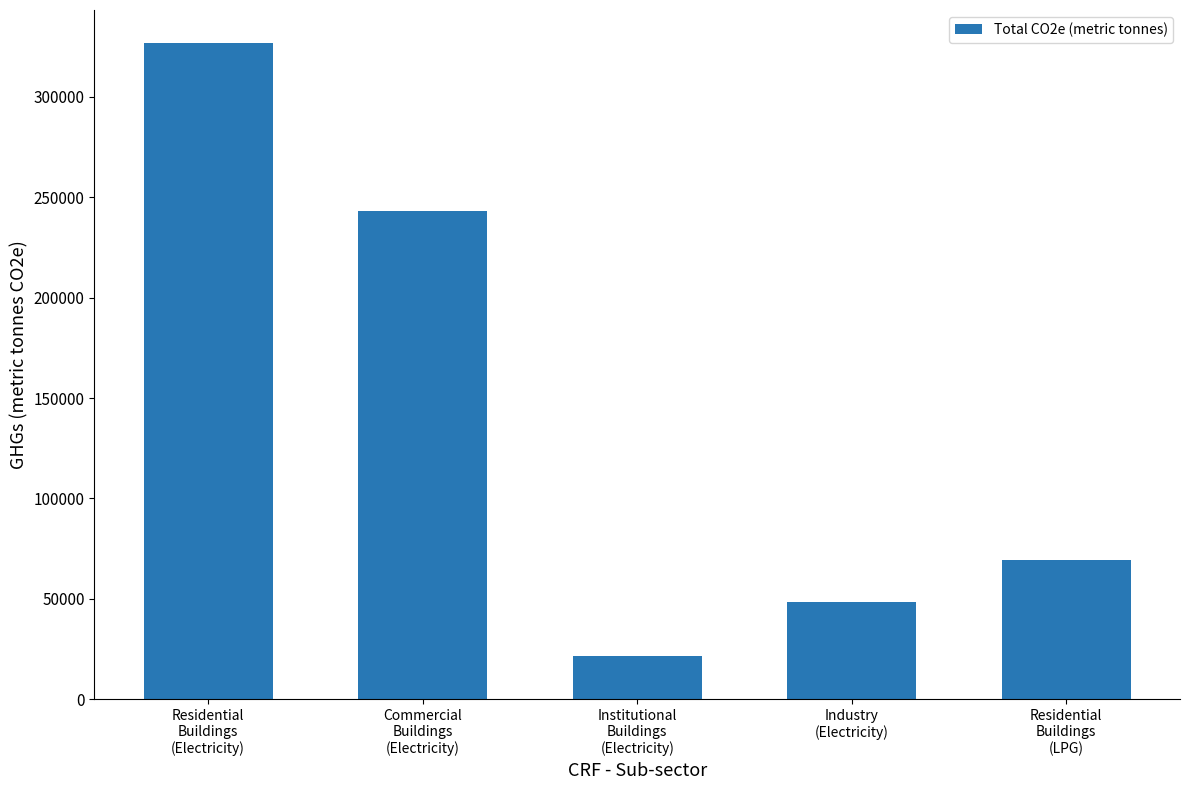

Reading left to right, what are all the values shown in this chart?

326781.0	242991.0	21785.4	48598.2	69580.3